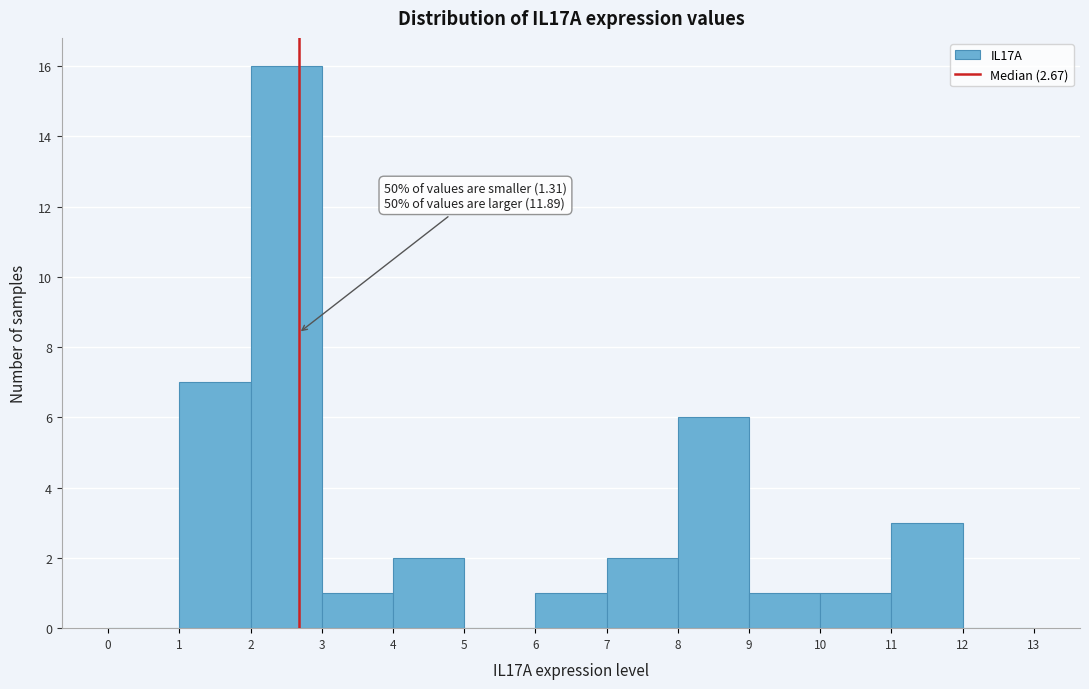

Which range on the x-axis has the tallest bar?

2 to 3